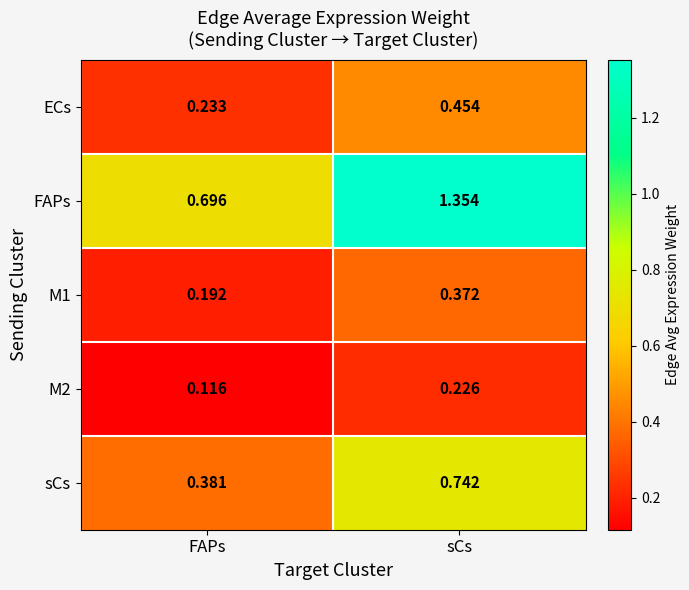

What is the total value across all series at FAPs?

1.6